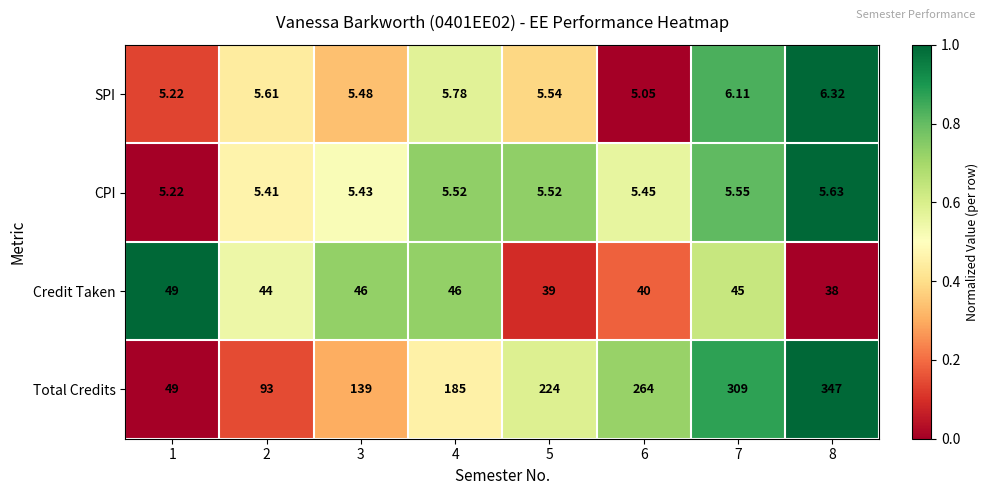

How many data points in Credit Taken are less than 45?

4